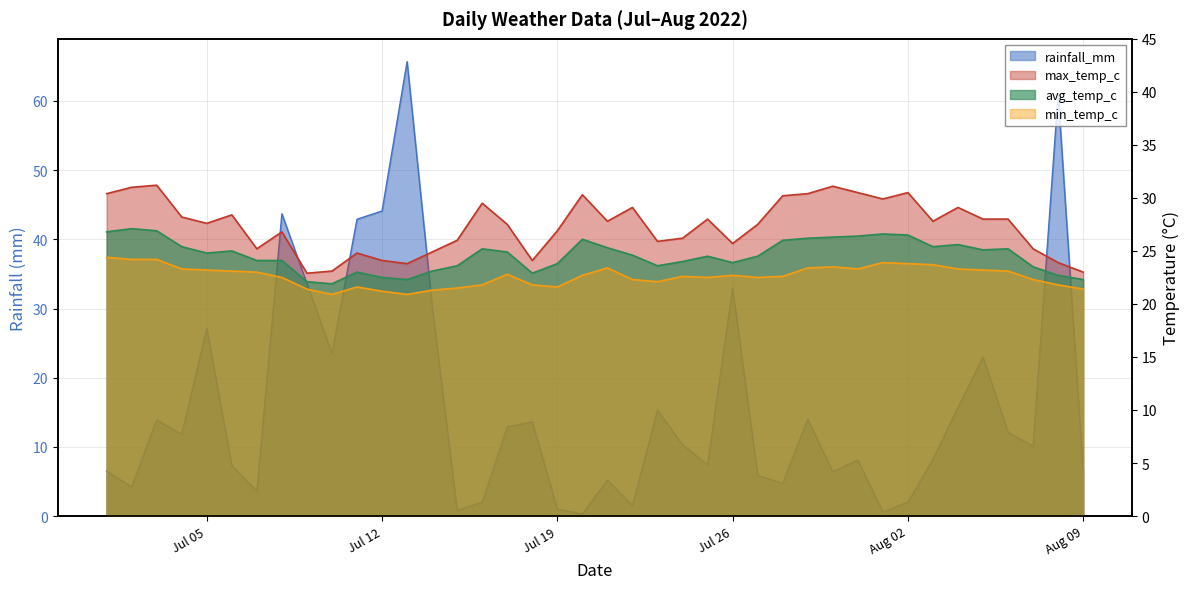

List the series in order of their overall mean, highest first.

max_temp_c, avg_temp_c, min_temp_c, rainfall_mm